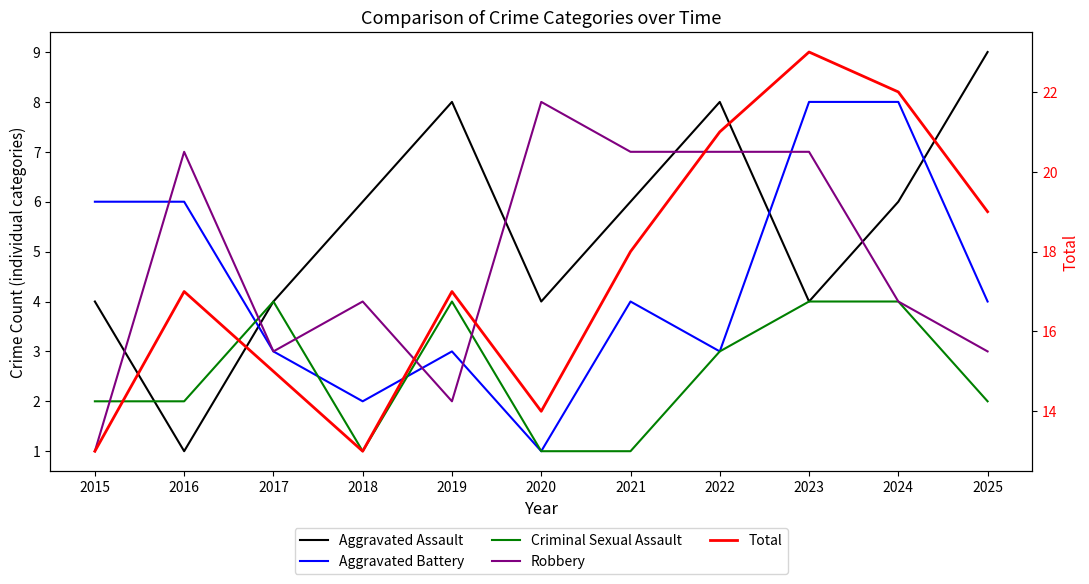

List the labels in order of Aggravated Battery value, largest first.

2023, 2024, 2015, 2016, 2021, 2025, 2017, 2019, 2022, 2018, 2020